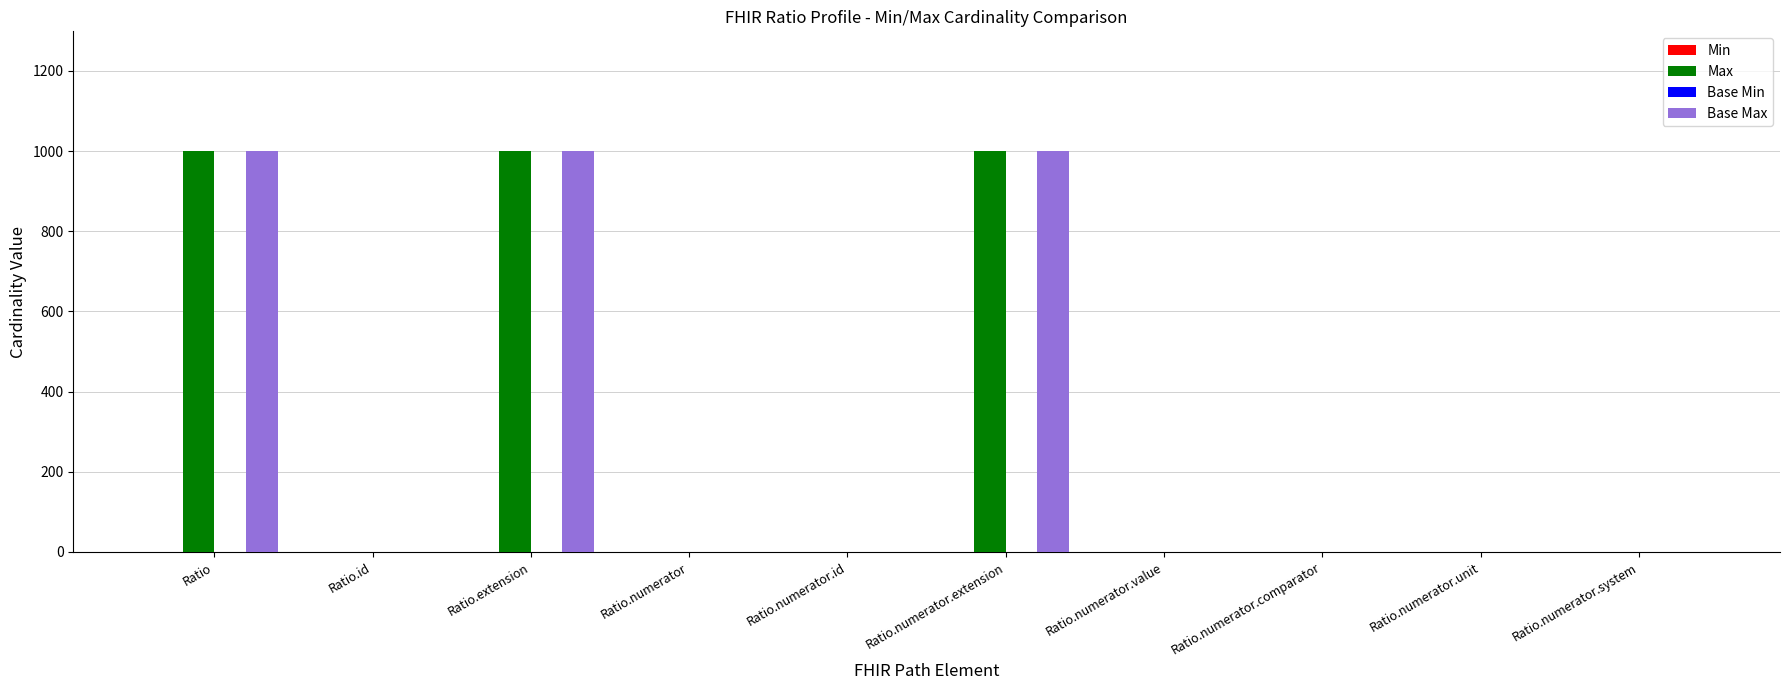

What is the spread (max minus min) of values at Ratio.numerator?

1